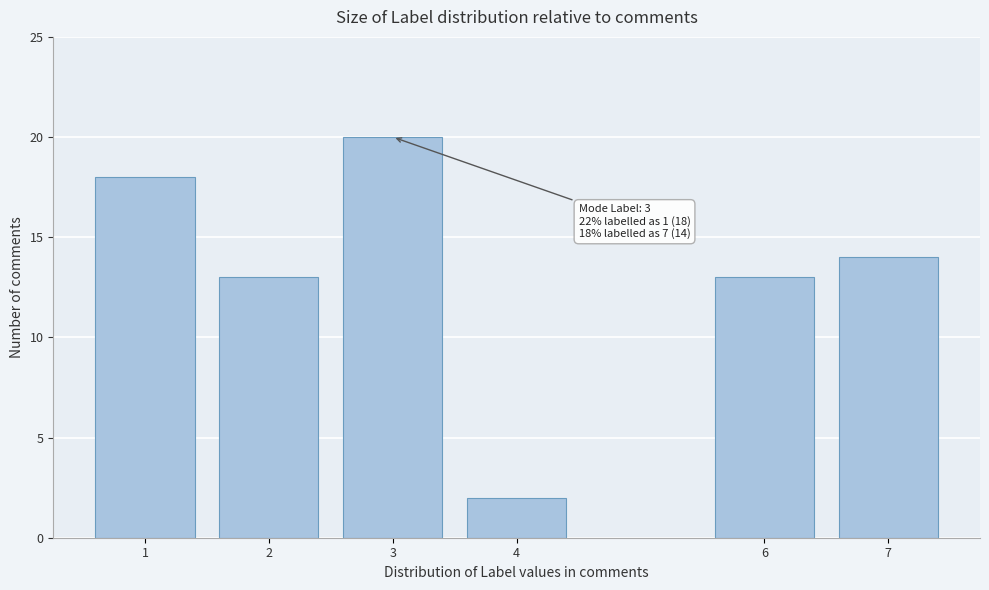

Reading right to left, extract all data points from this chart.

7=14	6=13	4=2	3=20	2=13	1=18